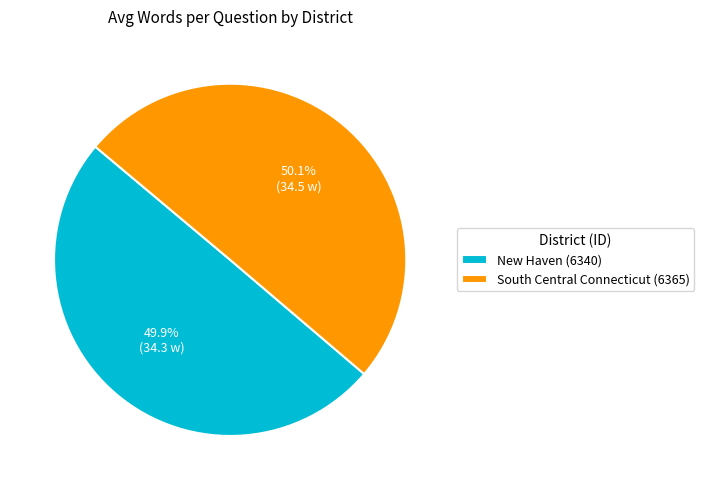

Is there a majority slice in this chart?

Yes